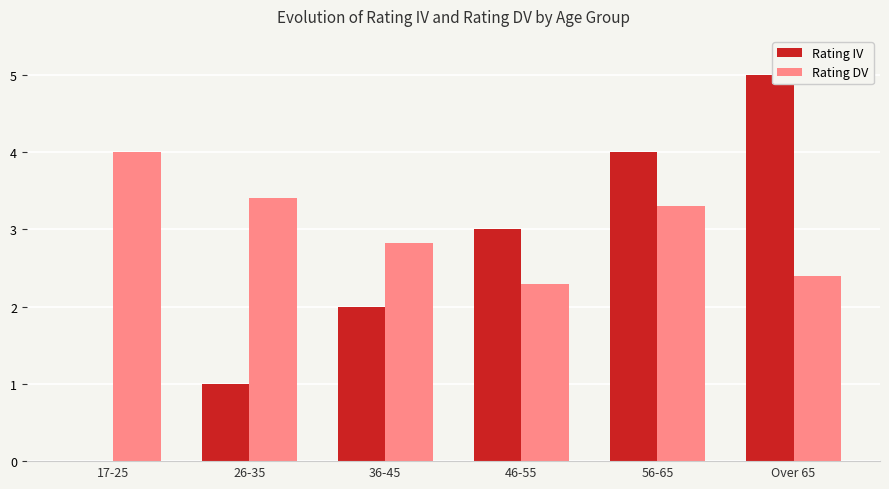

What is the average value of the Rating IV series?

2.5